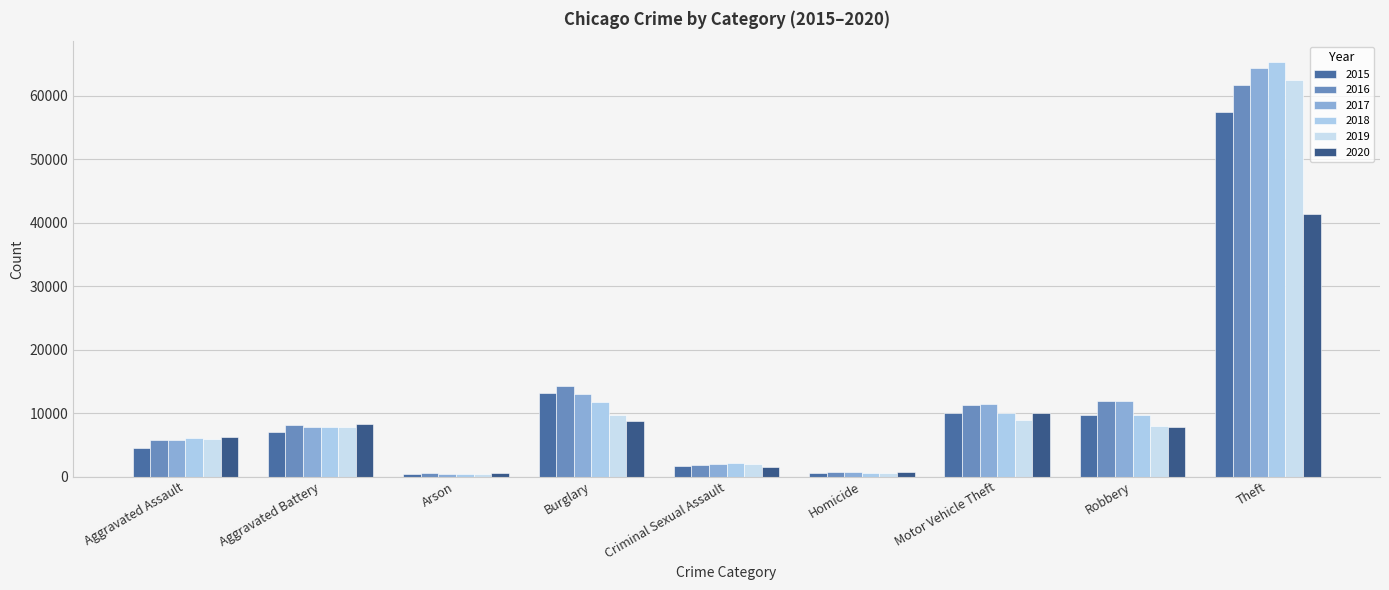

How many bars are there in each group?

6